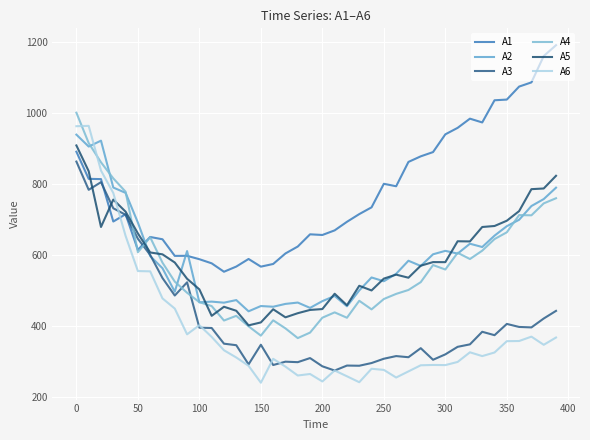

What is the average value of the A2 series?

598.7